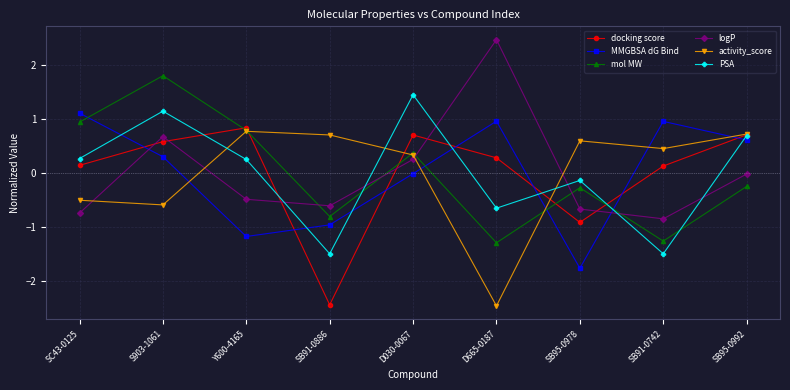

Is the value of docking score at SB95-0992 greater than the value of mol MW at Y600-4165?

No